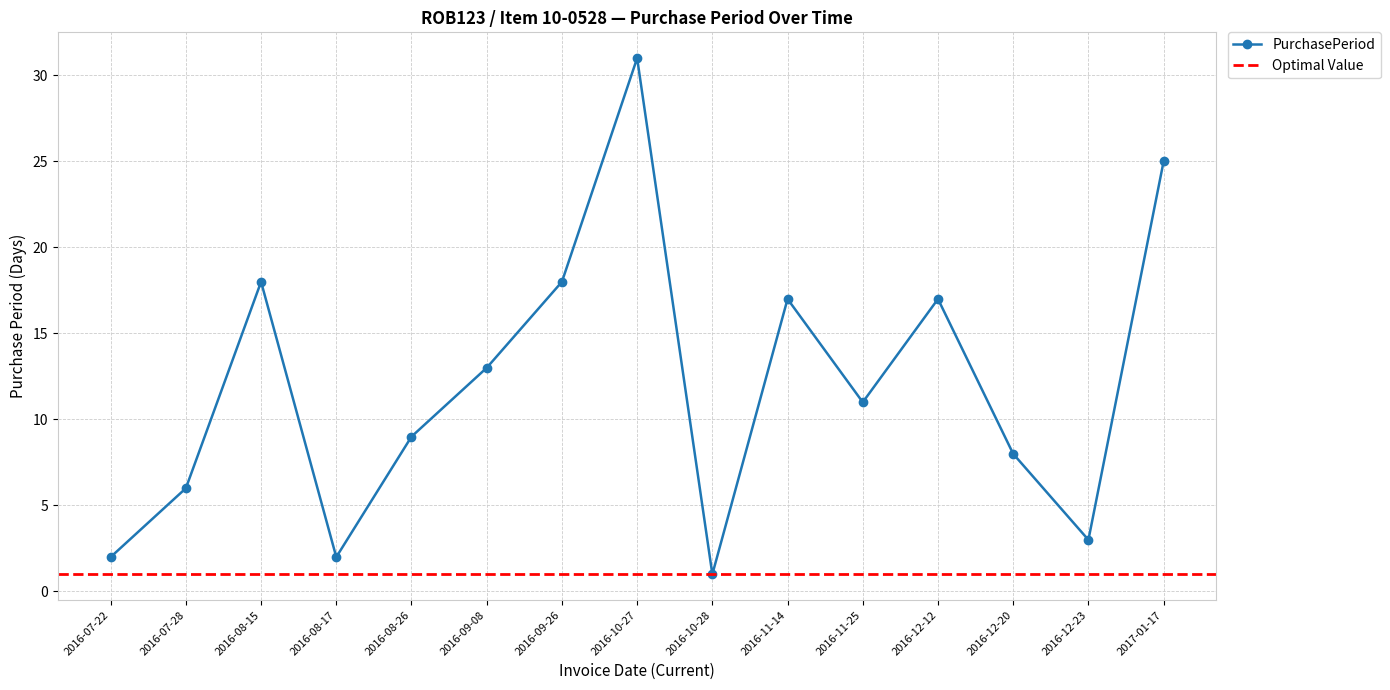

What position from the right is 2016-10-28?

7